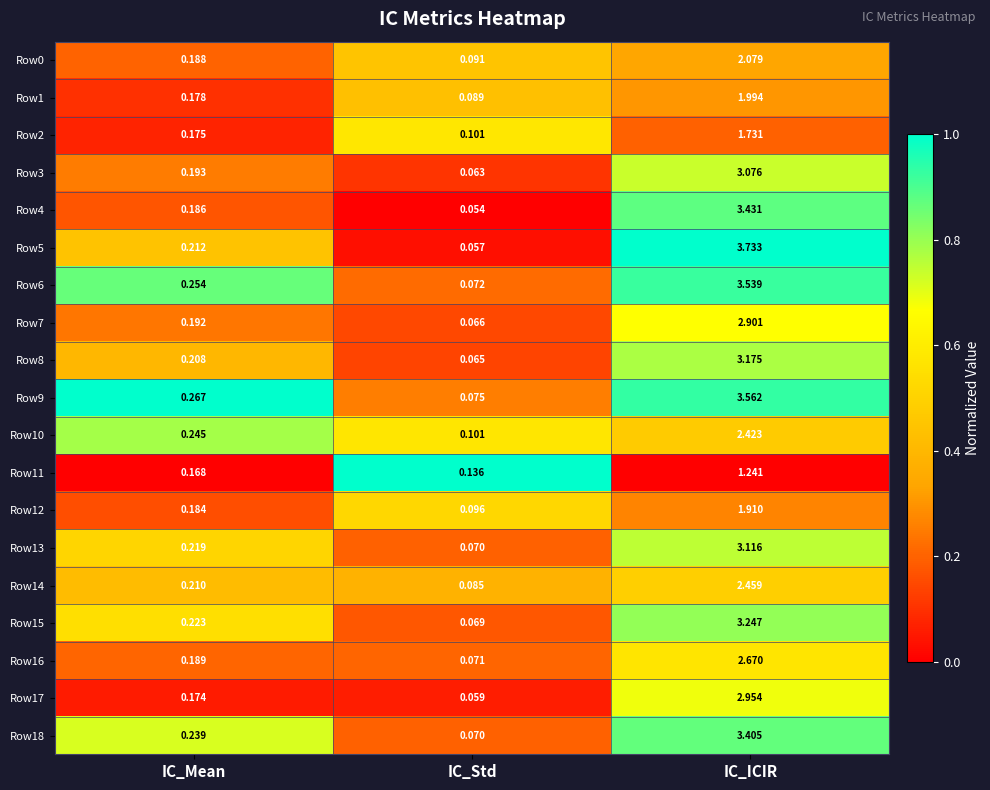

Rank the categories by Row16 value from lowest to highest.

IC_Std, IC_Mean, IC_ICIR